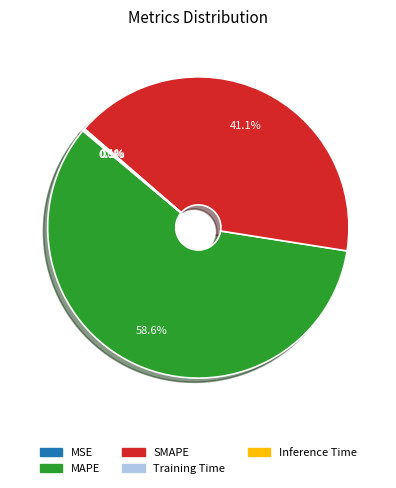

Which slice represents more than half of the pie?

MAPE